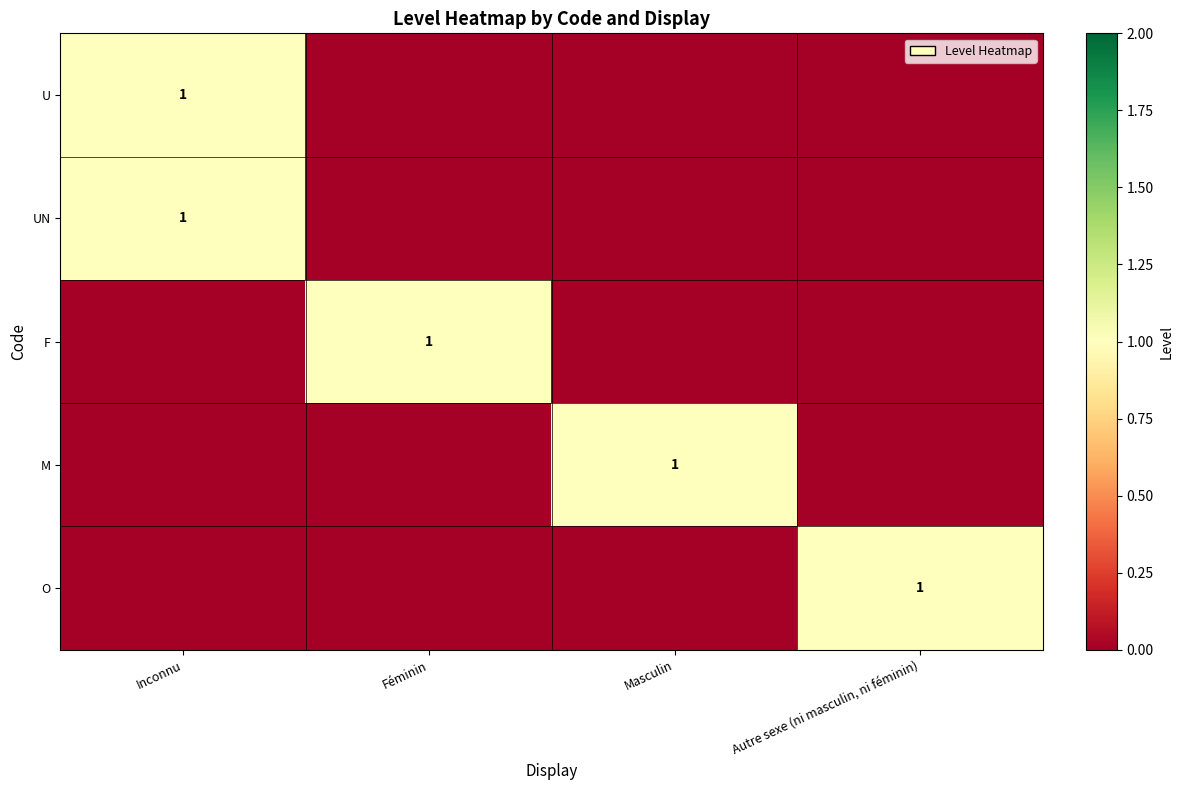

Is it true that U equals 1 at Inconnu?

True